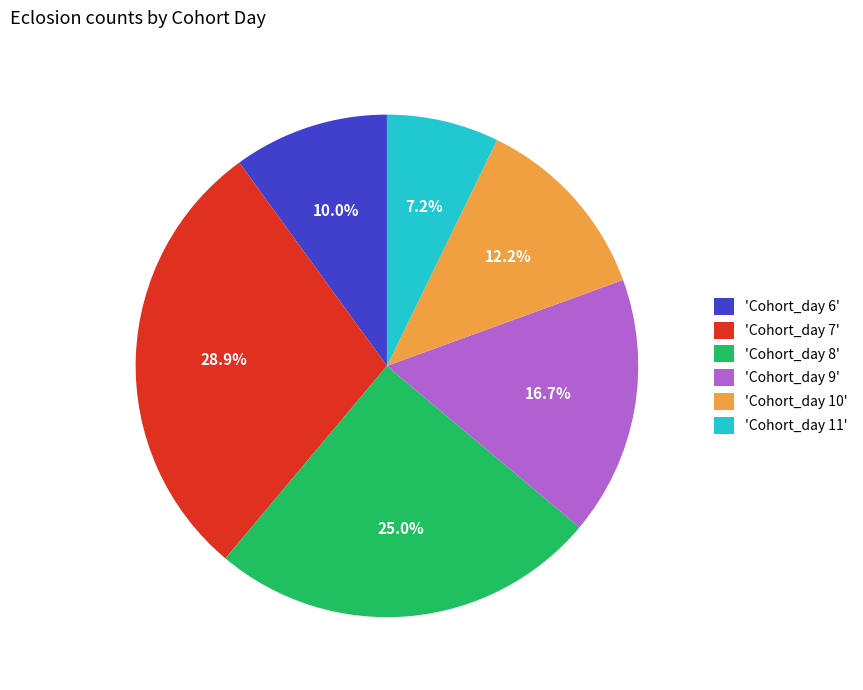

What portion of the pie excludes 'Cohort_day 7'?

71.1%